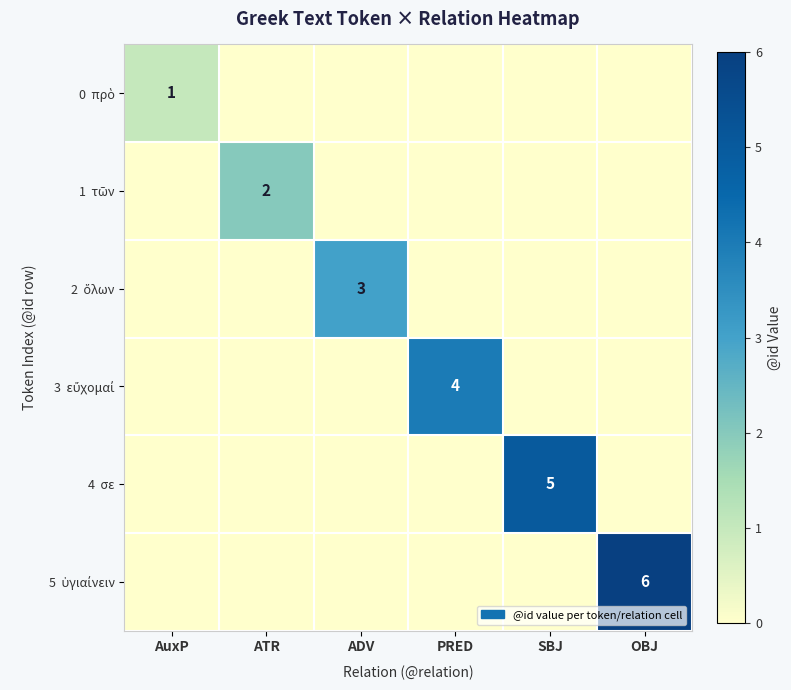

List the labels in order of 2 ὅλων value, largest first.

ADV, AuxP, ATR, PRED, SBJ, OBJ